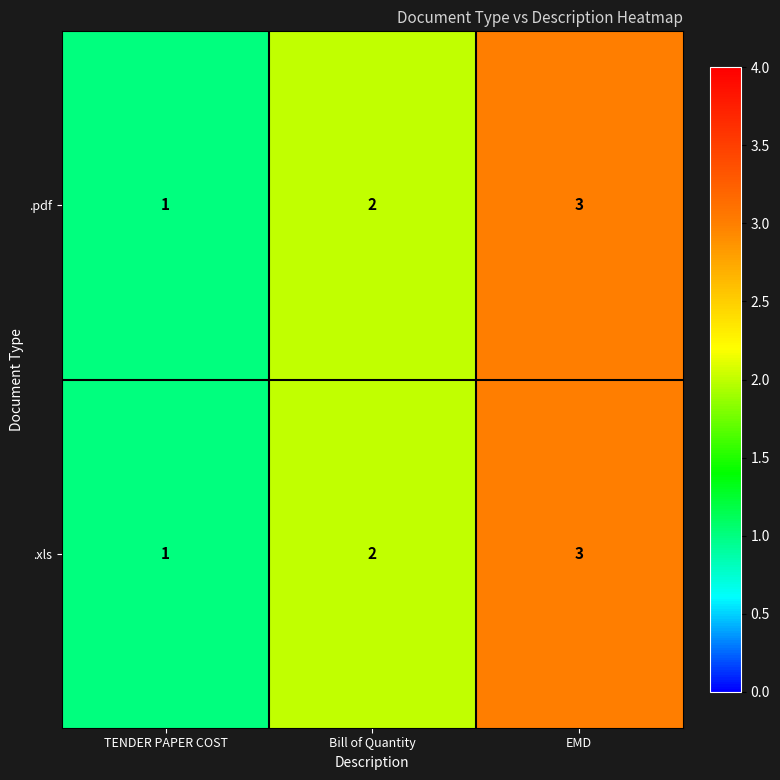

Where is .xls nearest to the value 2?

Bill of Quantity